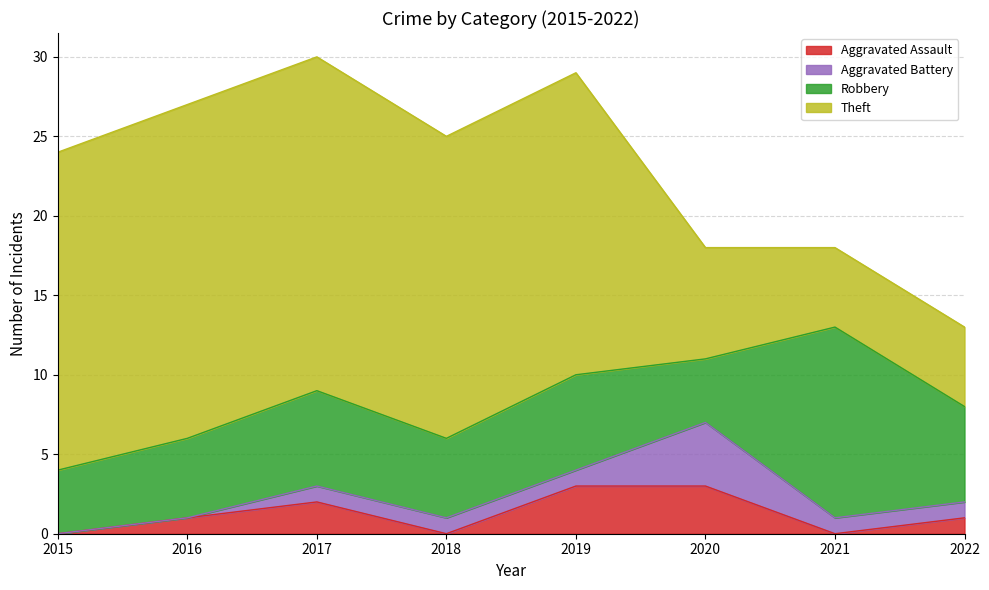

Reading right to left, transcribe all the data shown in this chart.

Aggravated Assault: 1	0	3	3	0	2	1	0
Aggravated Battery: 1	1	4	1	1	1	0	0
Robbery: 6	12	4	6	5	6	5	4
Theft: 5	5	7	19	19	21	21	20